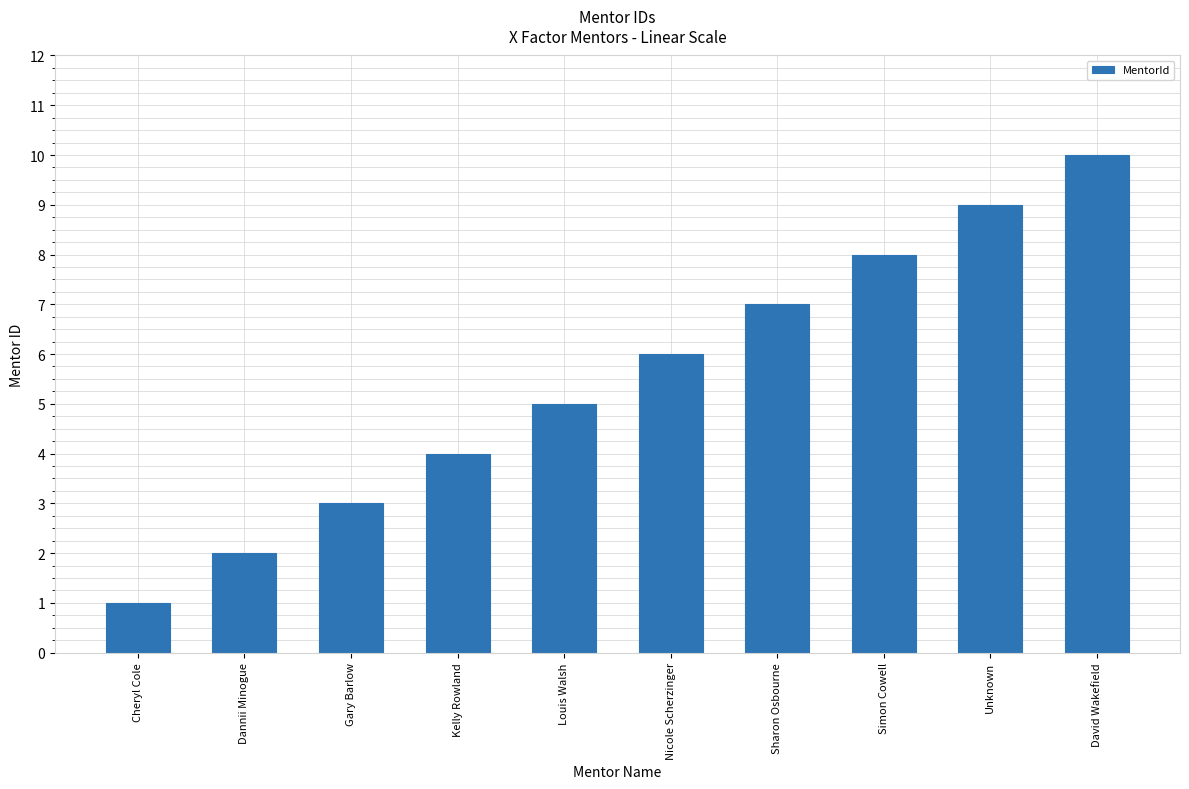

Between Sharon Osbourne and Kelly Rowland, which is larger?

Sharon Osbourne